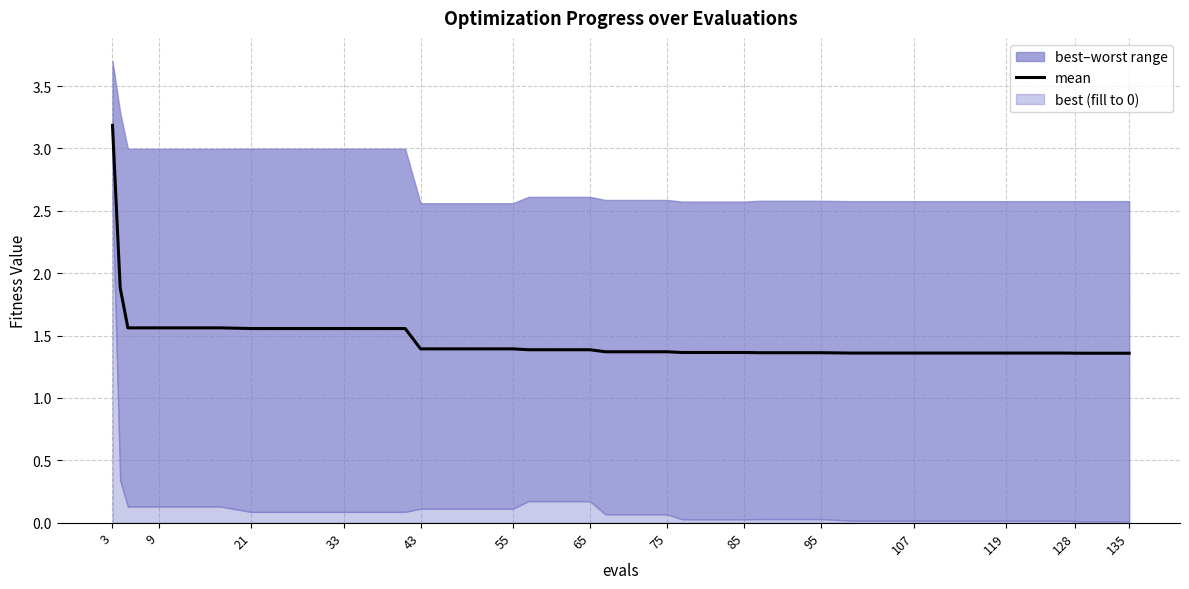

Reading right to left, extract all data points from this chart.

1.4	1.4	1.4	1.4	1.4	1.4	1.4	1.4	1.4	1.4	1.4	1.4	1.4	1.4	1.4	1.4	1.4	1.4	1.4	1.4	1.4	1.4	1.4	1.4	1.4	1.4	1.4	1.4	1.6	1.6	1.6	1.6	1.6	1.6	1.6	1.6	1.6	1.6	1.9	3.2